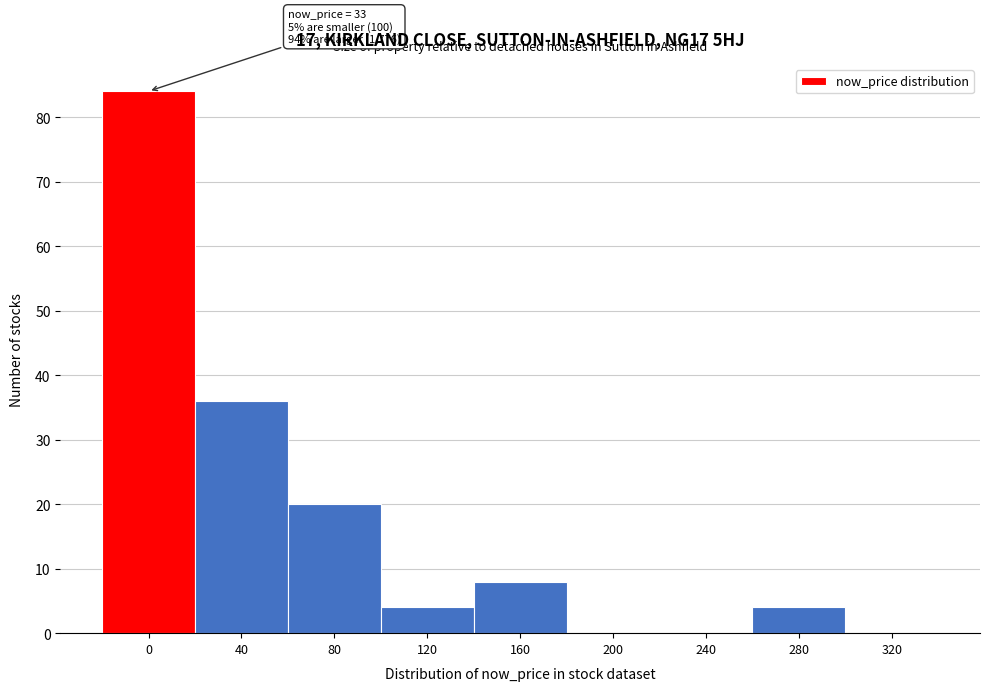

Reading right to left, extract all data points from this chart.

320=0	280=4	240=0	200=0	160=8	120=4	80=20	40=36	0=84